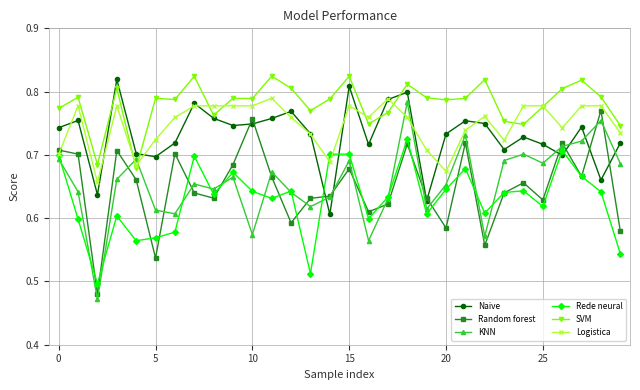

Which series has the largest total across all categories?

SVM